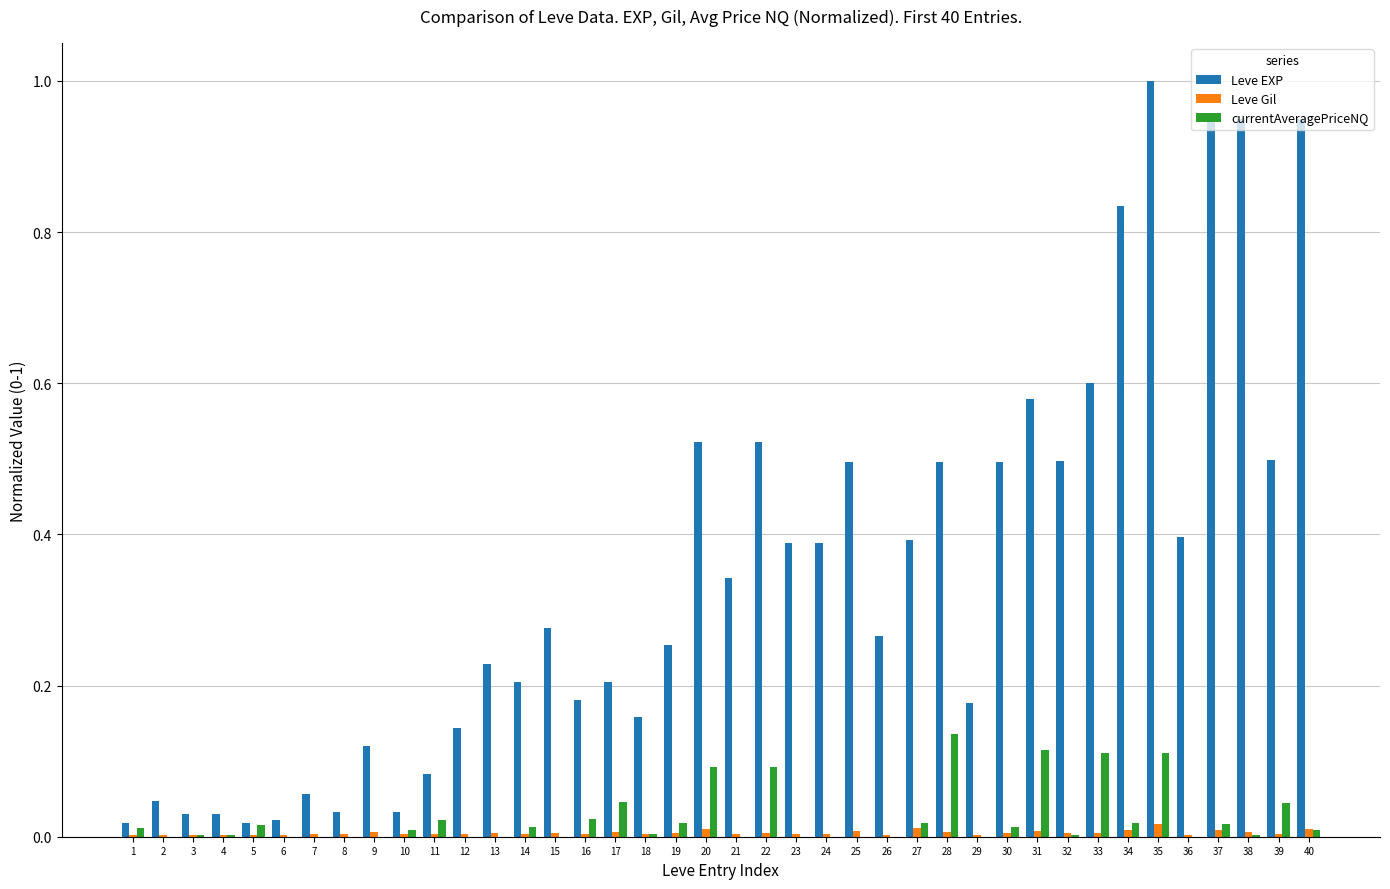

The value of Leve EXP at 20 is 0.8. True or false?

False